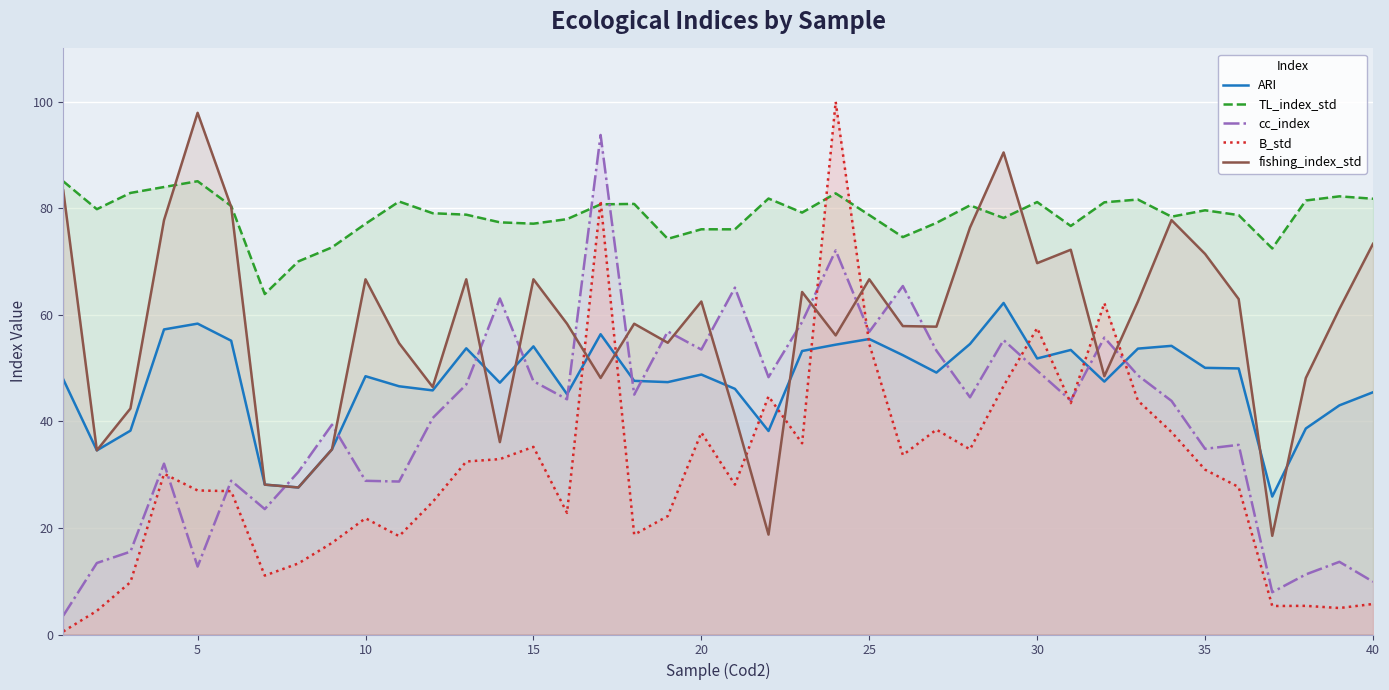

What value does the ARI series have at 25?

55.5